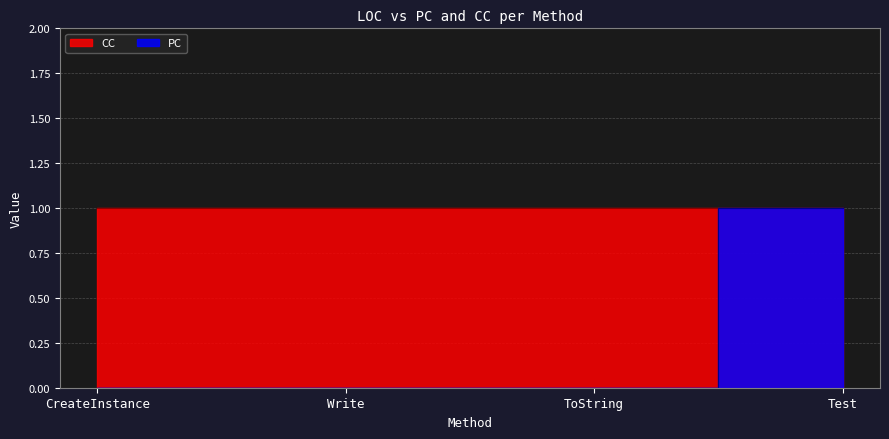

True or false: there are more than 1 points higher than both neighbors.

False